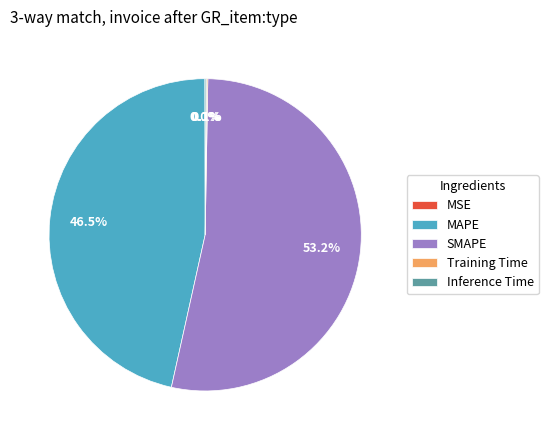

Which category has the biggest portion of the pie?

SMAPE